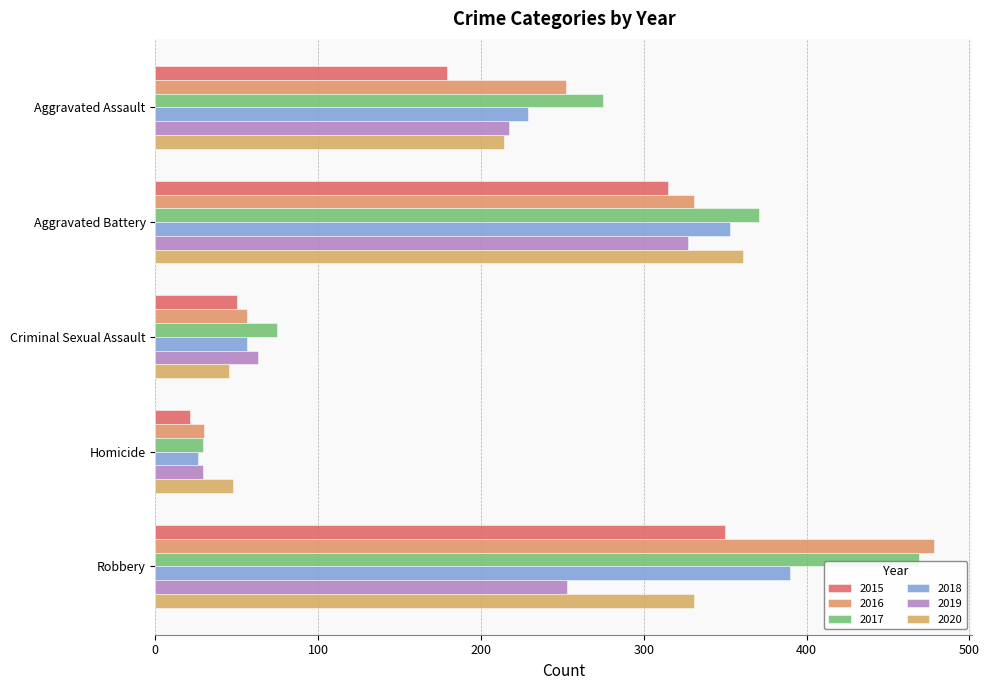

The value of 2020 at Homicide is 48. True or false?

True